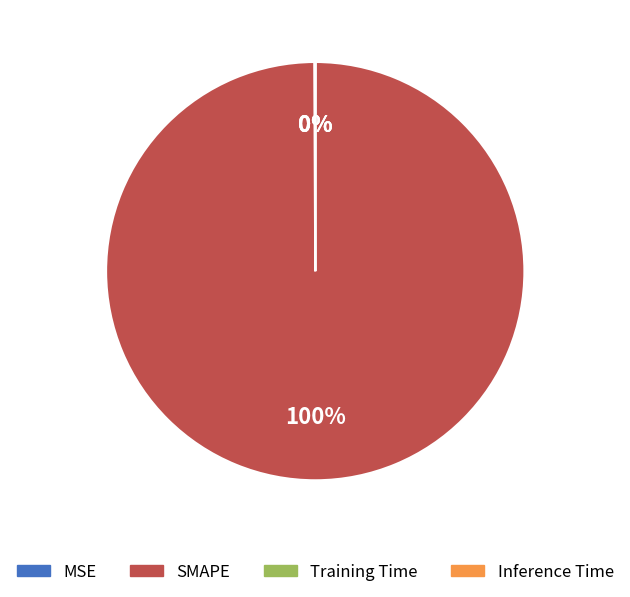

Which slice is the largest?

SMAPE